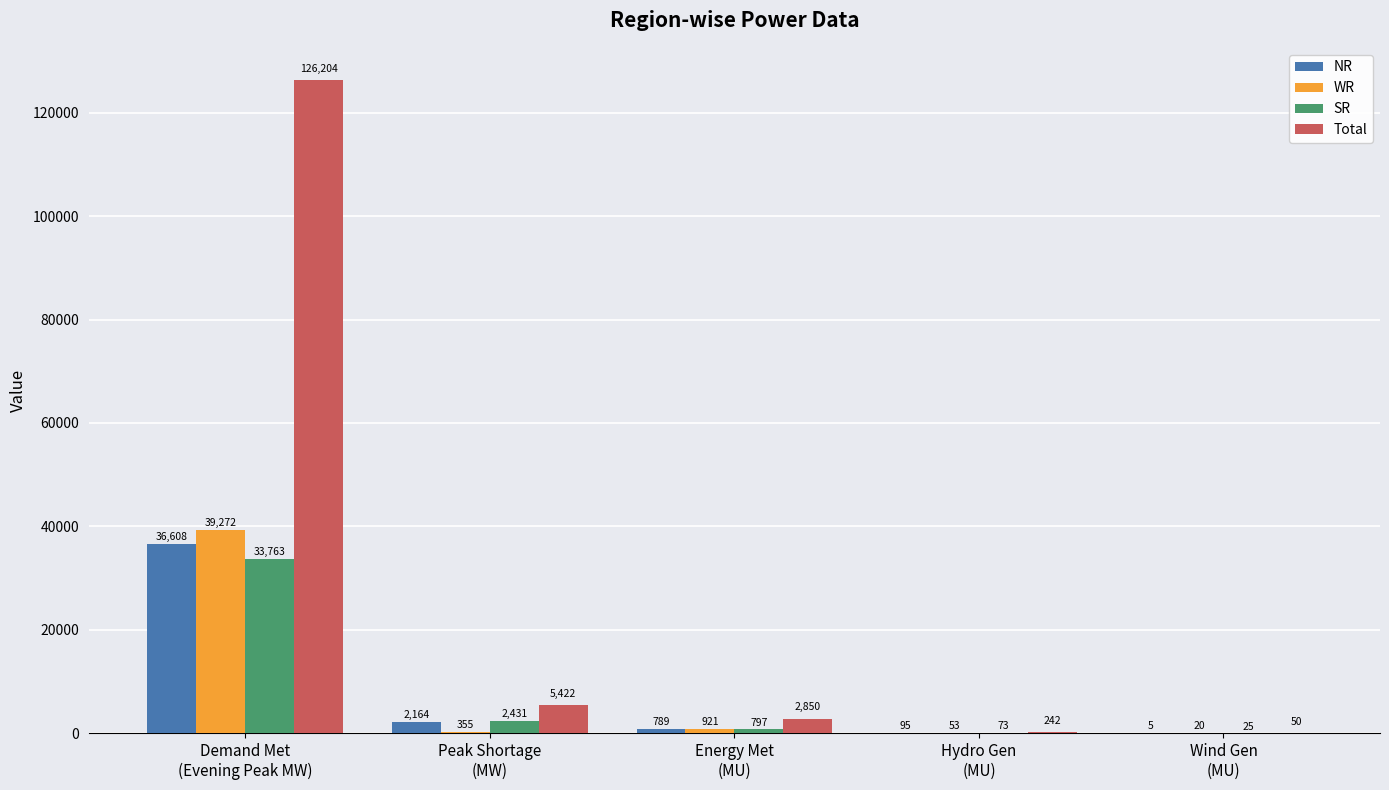

Are the bars grouped side by side (vs. stacked)?

Yes